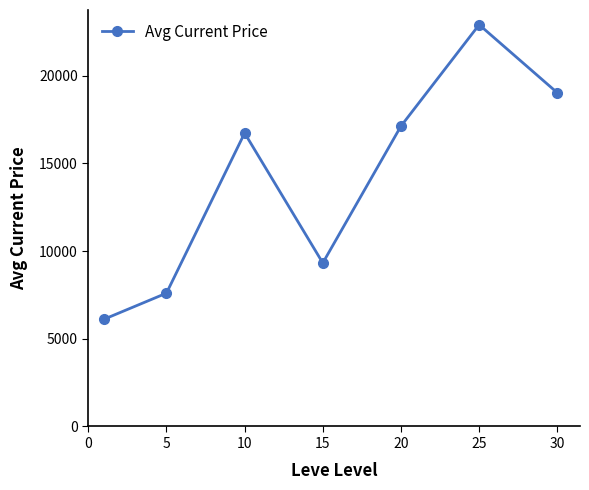

What is the value of the 2nd point from the left?

7602